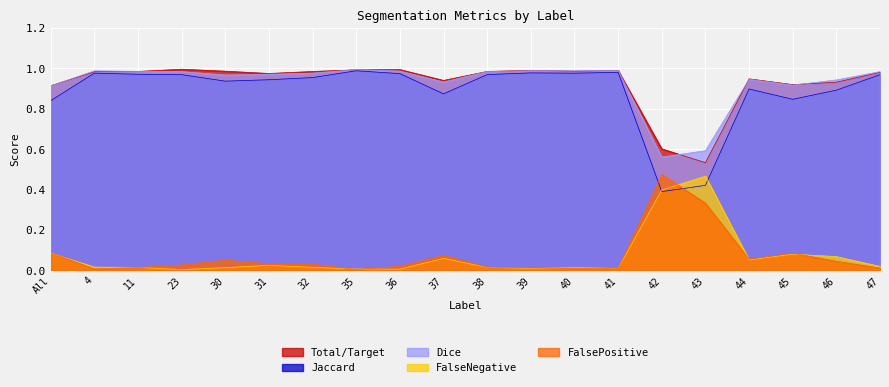

At which category does Jaccard reach its first local valley?

30